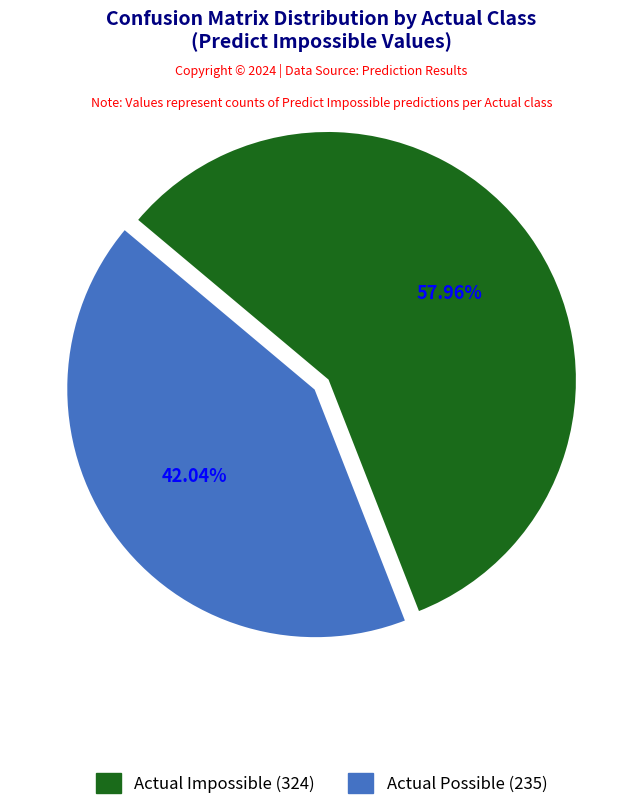

What is the largest slice in the pie chart?

Actual Impossible